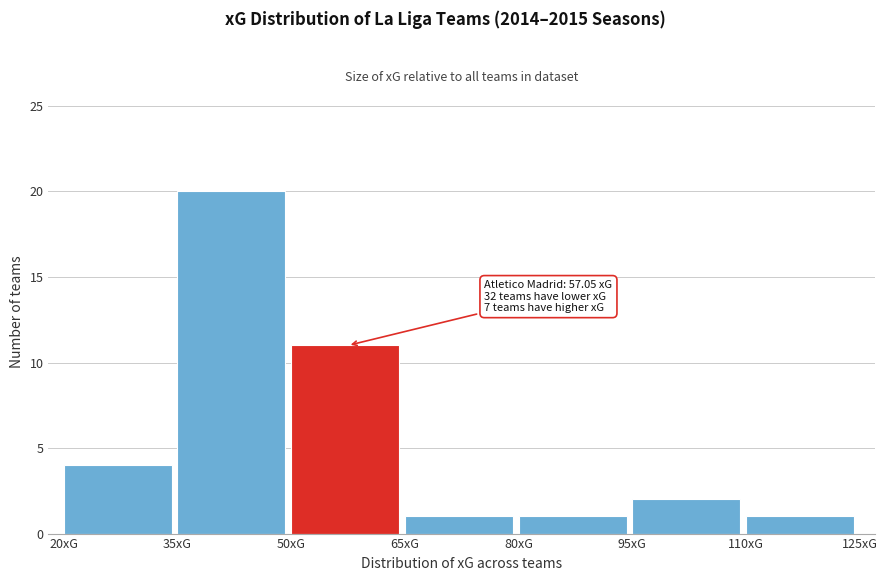

Which range on the x-axis has the tallest bar?

35 to 50